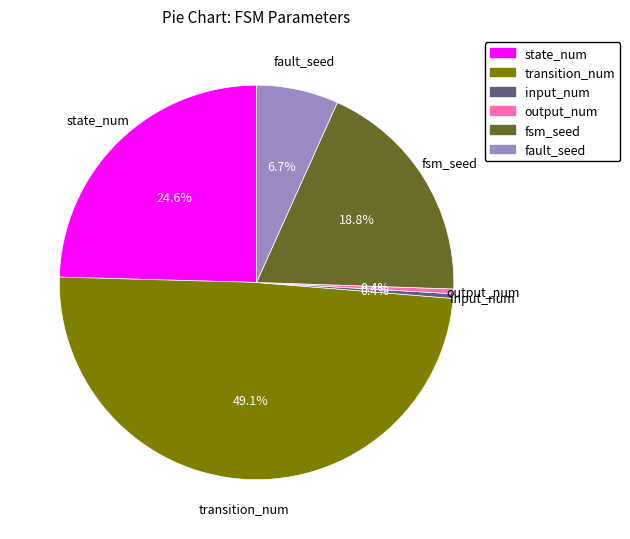

Which category has the biggest portion of the pie?

transition_num